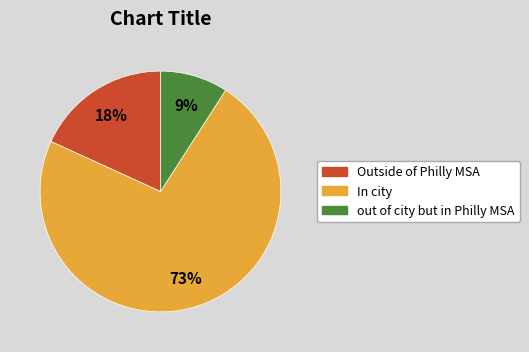

To the nearest percent, what is the average slice percentage?

33%